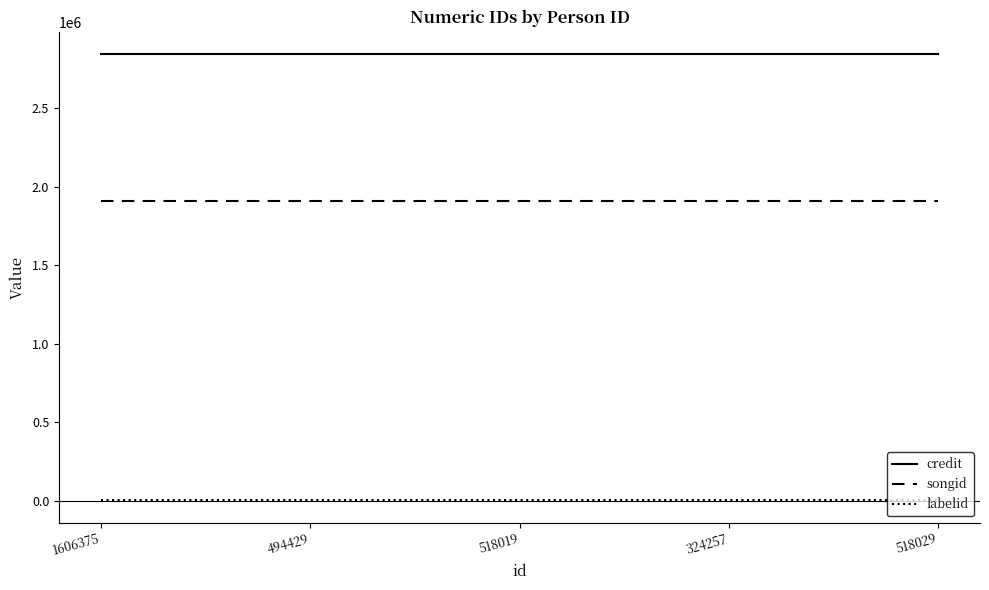

What is the average value of the credit series?

2843597